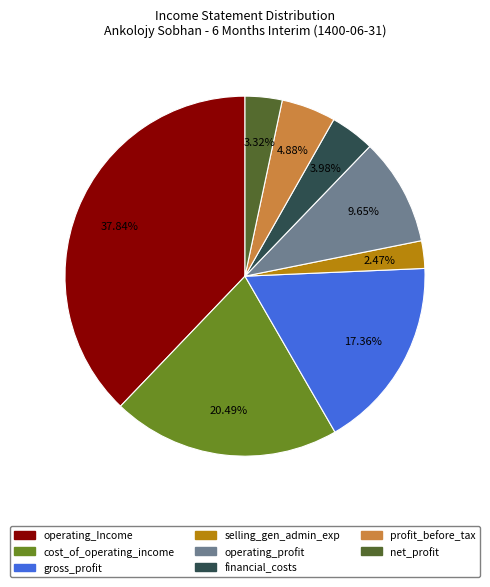

Does any single category account for the majority?

No